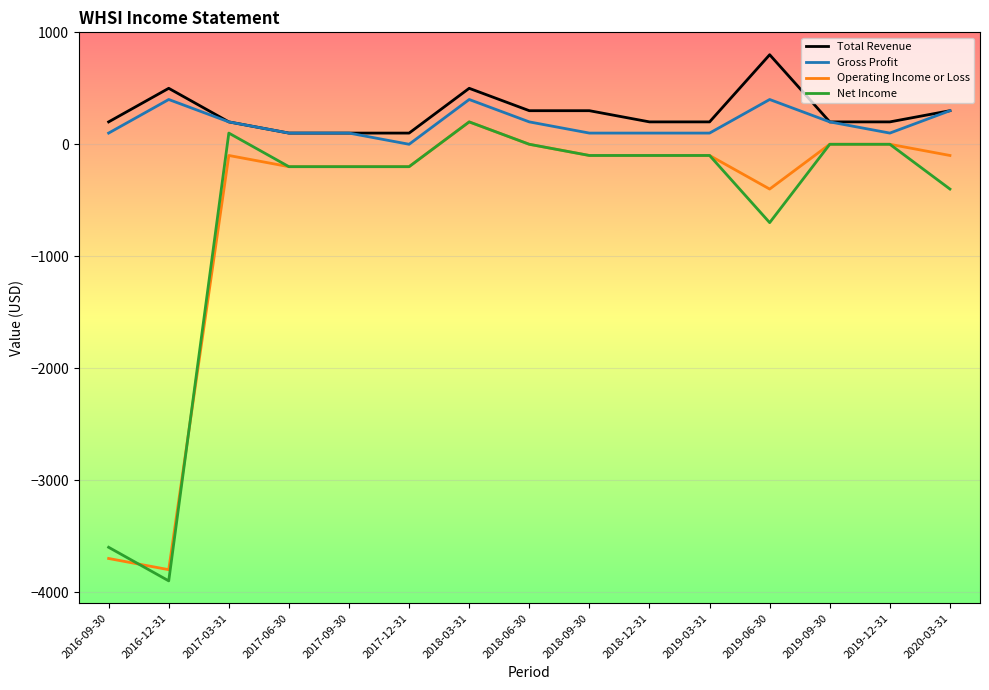

Where is Operating Income or Loss nearest to the value -1800?

2019-06-30